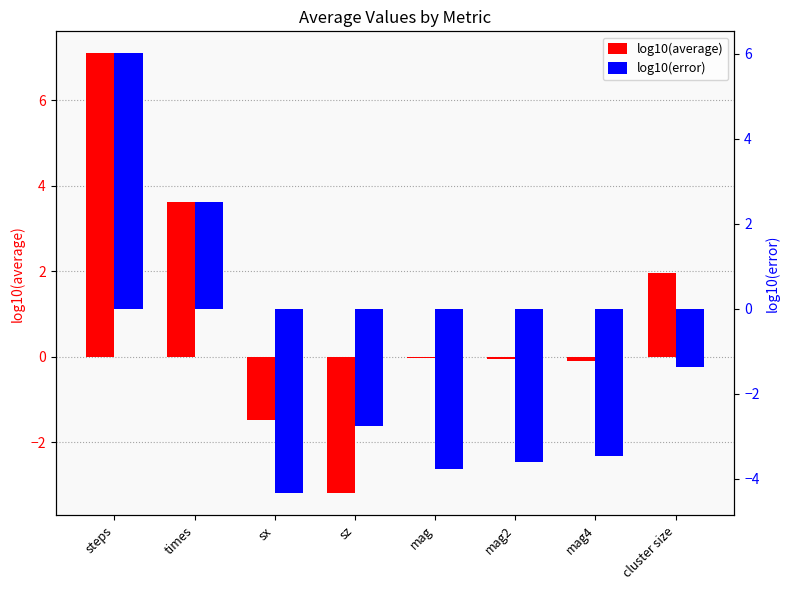

What is the difference between the maximum and minimum values in the log10(average) series?

10.3